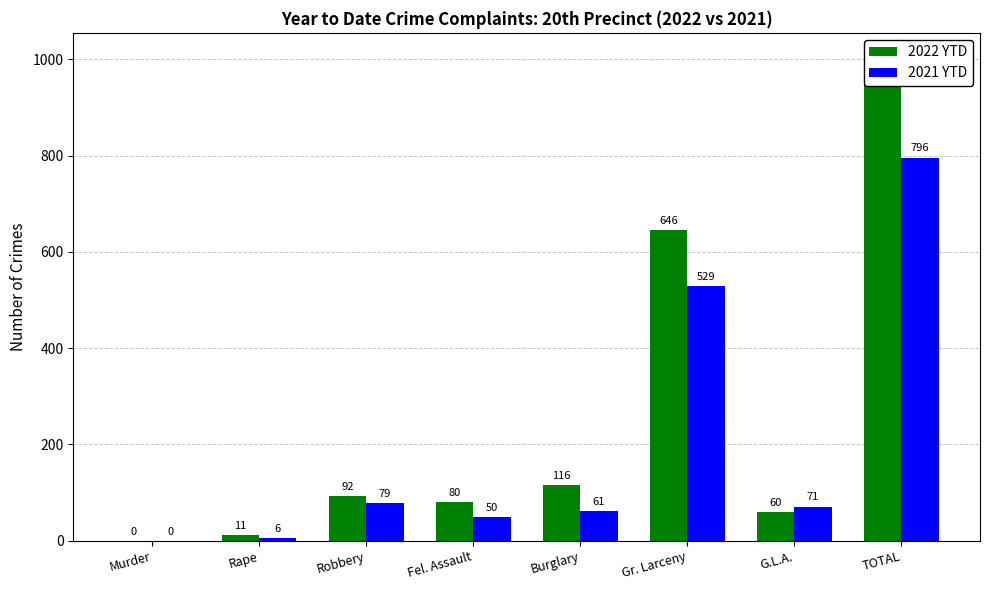

How many data points in 2021 YTD are above 71?

3